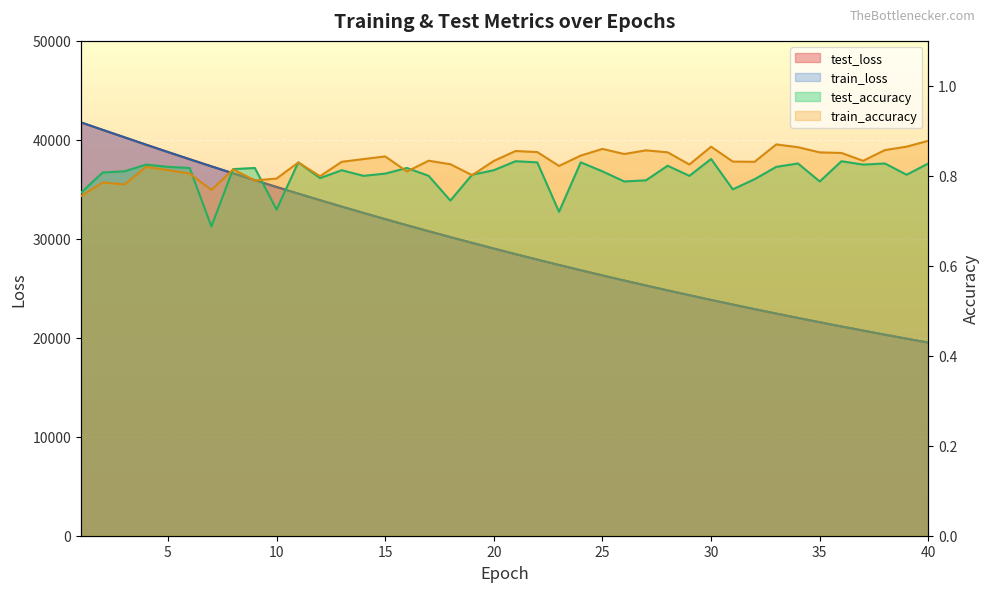

How many intersections are there between train_loss and test_loss?

9